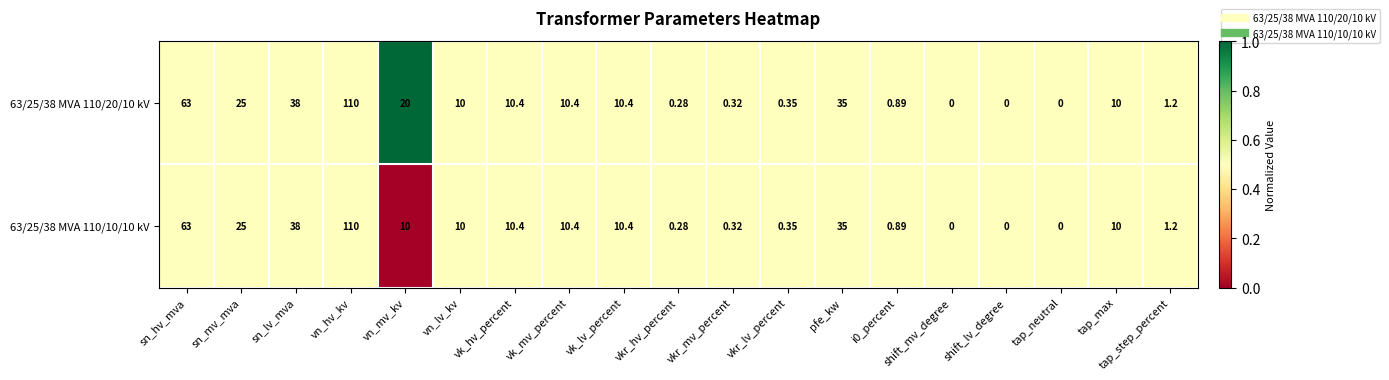

Where does the 63/25/38 MVA 110/20/10 kV series first go above 10?

sn_hv_mva